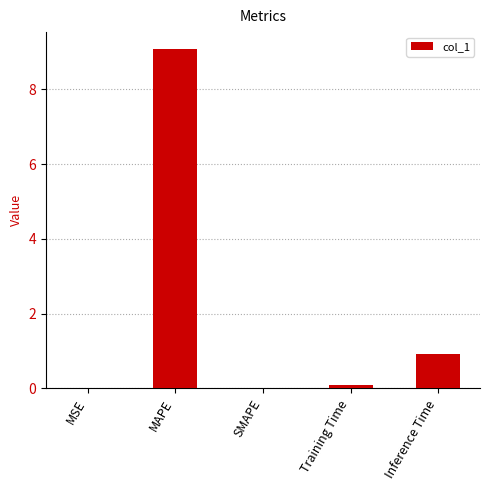

Which has a higher value, Inference Time or MSE?

Inference Time